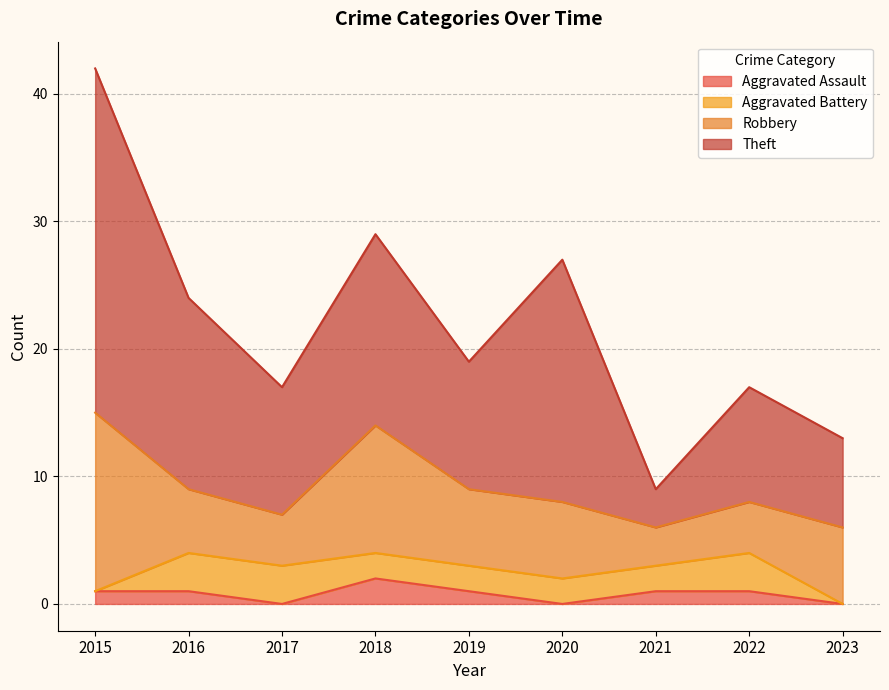

What is the value of the Robbery point at the 5th from the left?

6